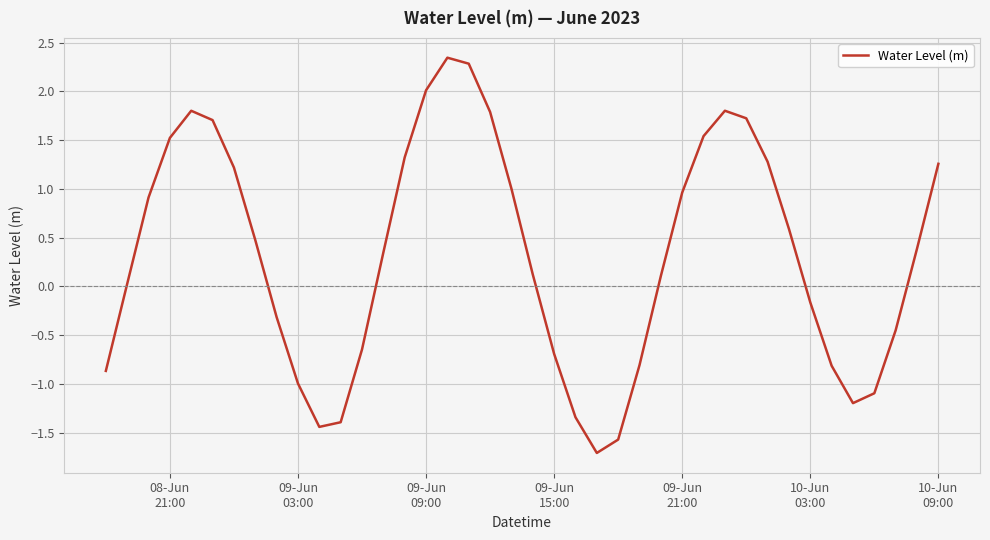

What is the minimum value shown in the chart?

-1.7